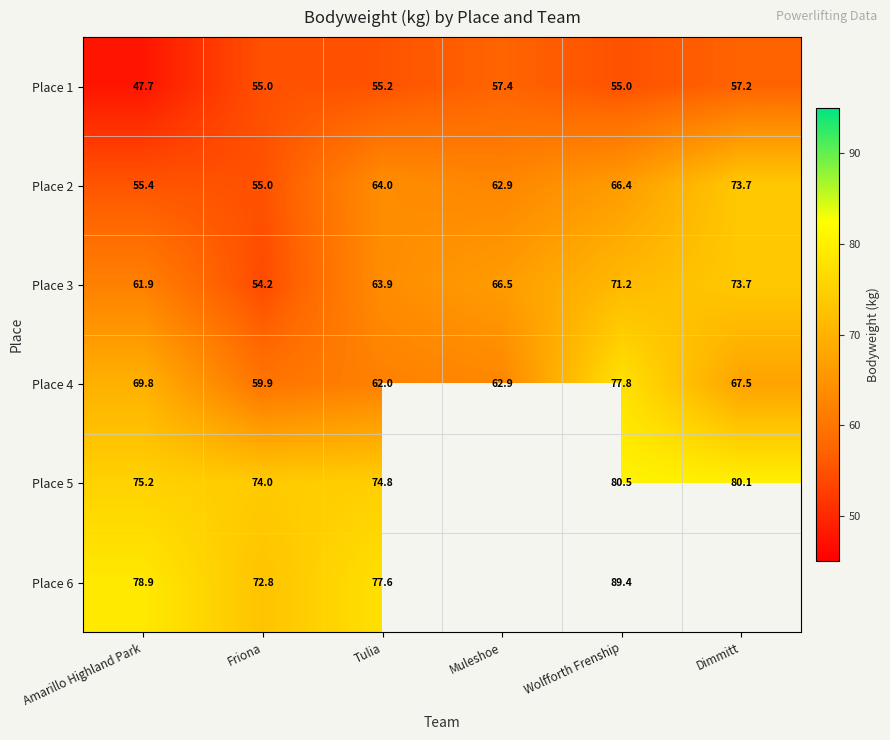

The Place 4 series shows 62.9 at Muleshoe. True or false?

True